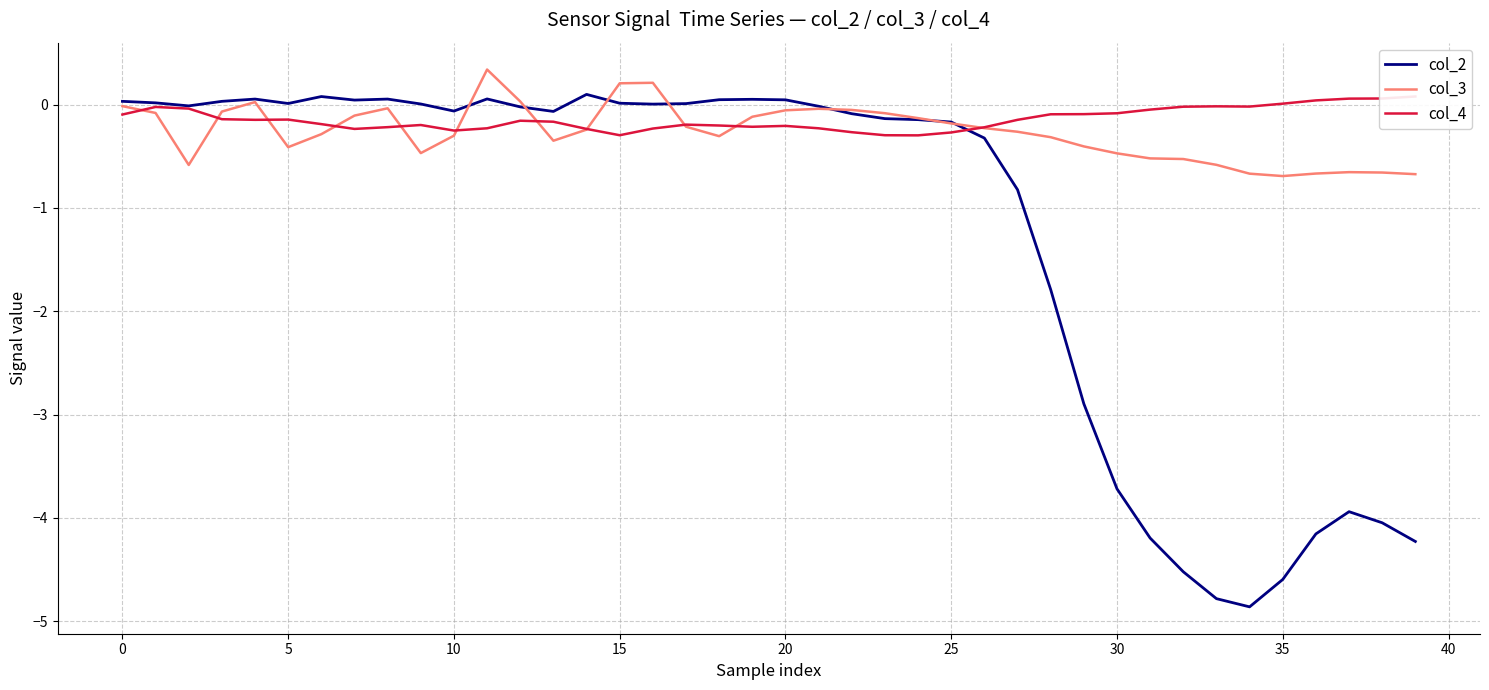

What is the highest value of the col_3 series?

0.3